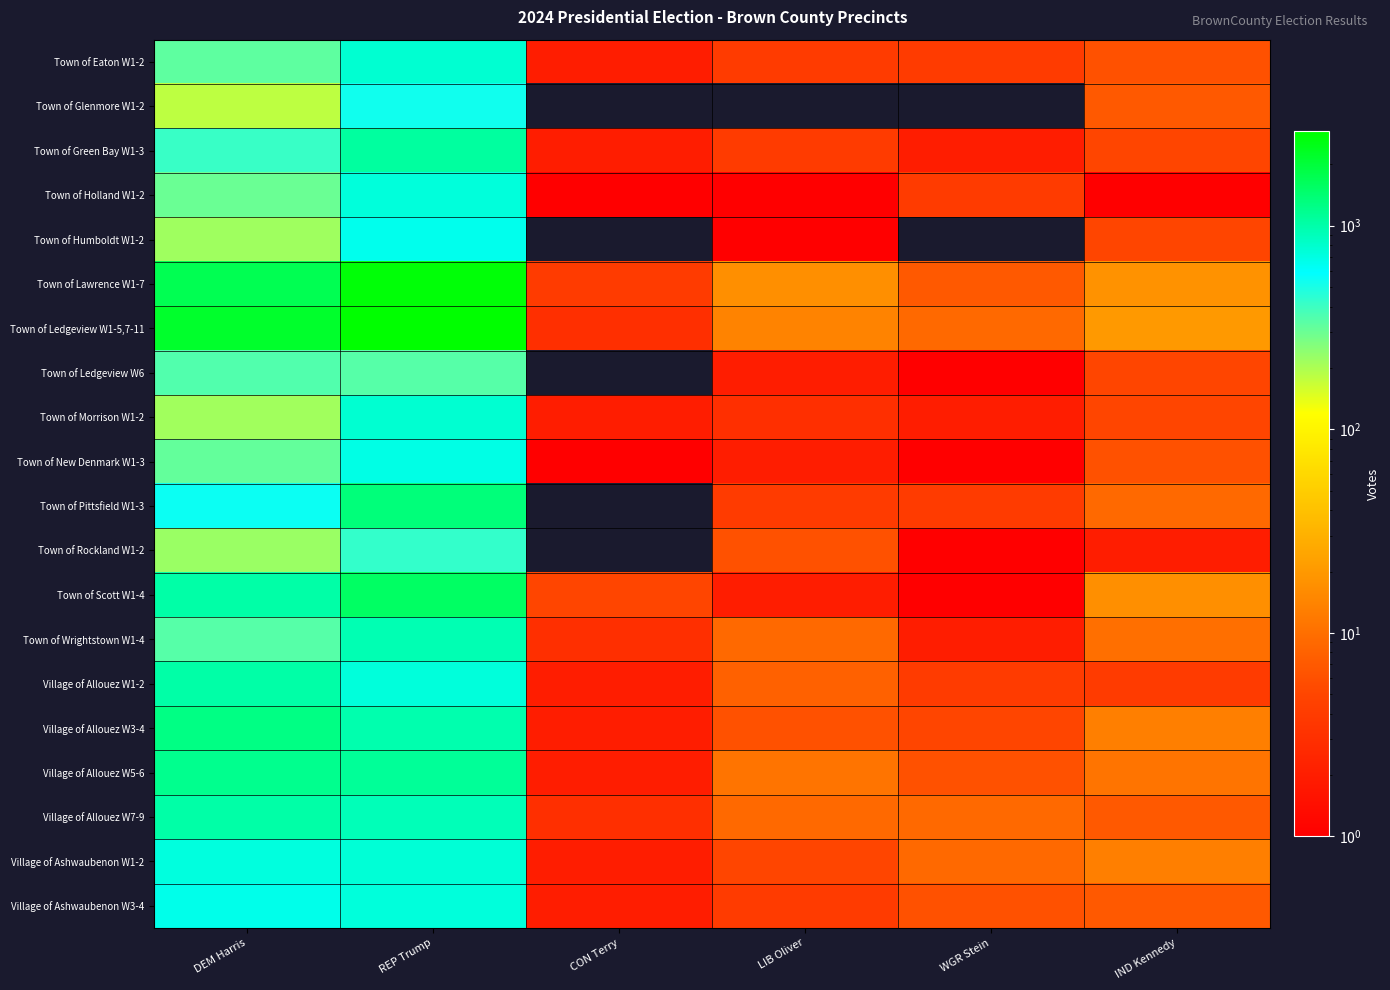

Reading left to right, list all the values displayed in this chart.

Town of Eaton W1-2: DEM Harris=325	REP Trump=779	CON Terry=2	LIB Oliver=4	WGR Stein=4	IND Kennedy=6
Town of Glenmore W1-2: DEM Harris=180	REP Trump=525	CON Terry=0	LIB Oliver=0	WGR Stein=0	IND Kennedy=7
Town of Green Bay W1-3: DEM Harris=414	REP Trump=1071	CON Terry=2	LIB Oliver=4	WGR Stein=2	IND Kennedy=5
Town of Holland W1-2: DEM Harris=301	REP Trump=732	CON Terry=1	LIB Oliver=1	WGR Stein=4	IND Kennedy=1
Town of Humboldt W1-2: DEM Harris=216	REP Trump=662	CON Terry=0	LIB Oliver=1	WGR Stein=0	IND Kennedy=5
Town of Lawrence W1-7: DEM Harris=1735	REP Trump=2736	CON Terry=4	LIB Oliver=17	WGR Stein=7	IND Kennedy=18
Town of Ledgeview W1-5,7-11: DEM Harris=2181	REP Trump=2908	CON Terry=3	LIB Oliver=14	WGR Stein=9	IND Kennedy=20
Town of Ledgeview W6: DEM Harris=355	REP Trump=339	CON Terry=0	LIB Oliver=2	WGR Stein=1	IND Kennedy=5
Town of Morrison W1-2: DEM Harris=215	REP Trump=781	CON Terry=2	LIB Oliver=3	WGR Stein=2	IND Kennedy=5
Town of New Denmark W1-3: DEM Harris=318	REP Trump=689	CON Terry=1	LIB Oliver=2	WGR Stein=1	IND Kennedy=6
Town of Pittsfield W1-3: DEM Harris=548	REP Trump=1352	CON Terry=0	LIB Oliver=4	WGR Stein=4	IND Kennedy=9
Town of Rockland W1-2: DEM Harris=225	REP Trump=426	CON Terry=0	LIB Oliver=6	WGR Stein=1	IND Kennedy=2
Town of Scott W1-4: DEM Harris=1013	REP Trump=1542	CON Terry=5	LIB Oliver=2	WGR Stein=1	IND Kennedy=17
Town of Wrightstown W1-4: DEM Harris=343	REP Trump=934	CON Terry=3	LIB Oliver=9	WGR Stein=2	IND Kennedy=10
Village of Allouez W1-2: DEM Harris=1022	REP Trump=734	CON Terry=2	LIB Oliver=8	WGR Stein=4	IND Kennedy=4
Village of Allouez W3-4: DEM Harris=1261	REP Trump=967	CON Terry=2	LIB Oliver=6	WGR Stein=5	IND Kennedy=13
Village of Allouez W5-6: DEM Harris=1189	REP Trump=1114	CON Terry=2	LIB Oliver=11	WGR Stein=6	IND Kennedy=11
Village of Allouez W7-9: DEM Harris=1017	REP Trump=918	CON Terry=3	LIB Oliver=9	WGR Stein=9	IND Kennedy=7
Village of Ashwaubenon W1-2: DEM Harris=723	REP Trump=759	CON Terry=2	LIB Oliver=5	WGR Stein=9	IND Kennedy=13
Village of Ashwaubenon W3-4: DEM Harris=669	REP Trump=730	CON Terry=2	LIB Oliver=4	WGR Stein=6	IND Kennedy=7